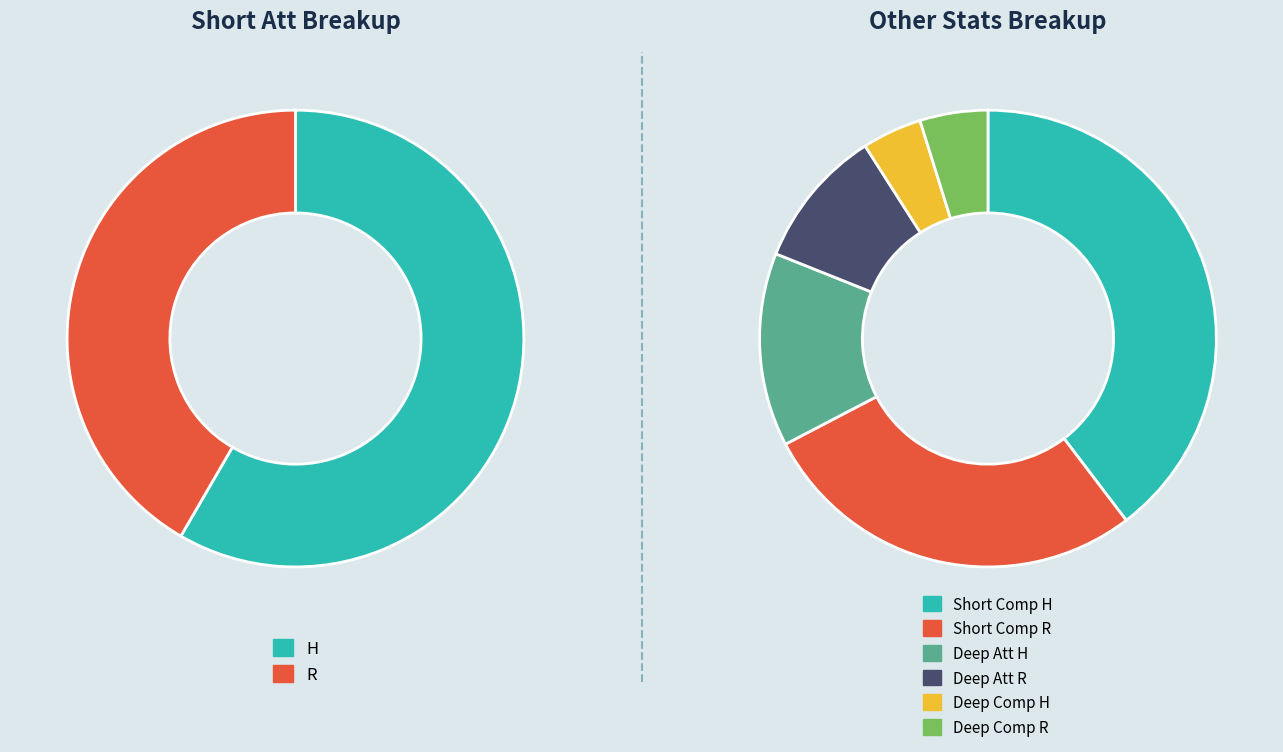

Which slice represents more than half of the pie?

H